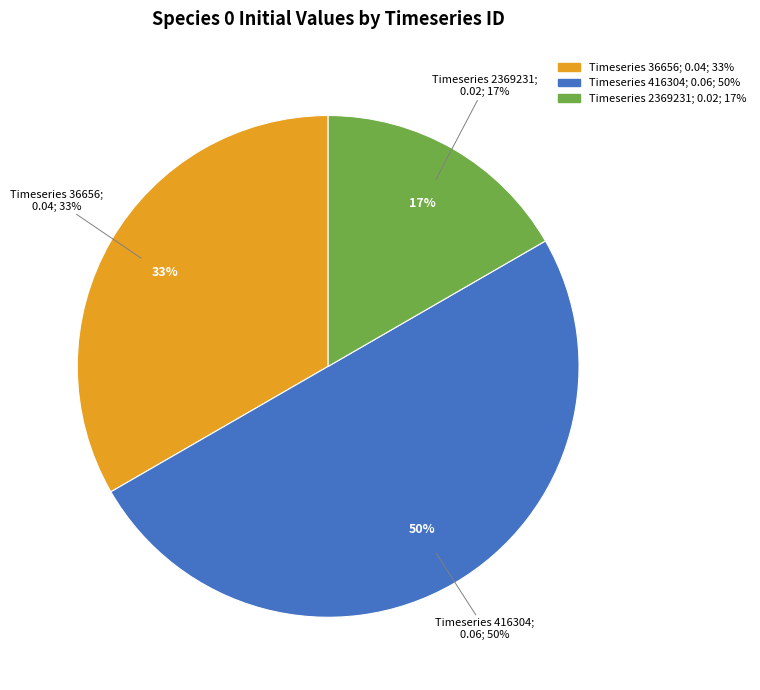

Which category has the biggest portion of the pie?

416304